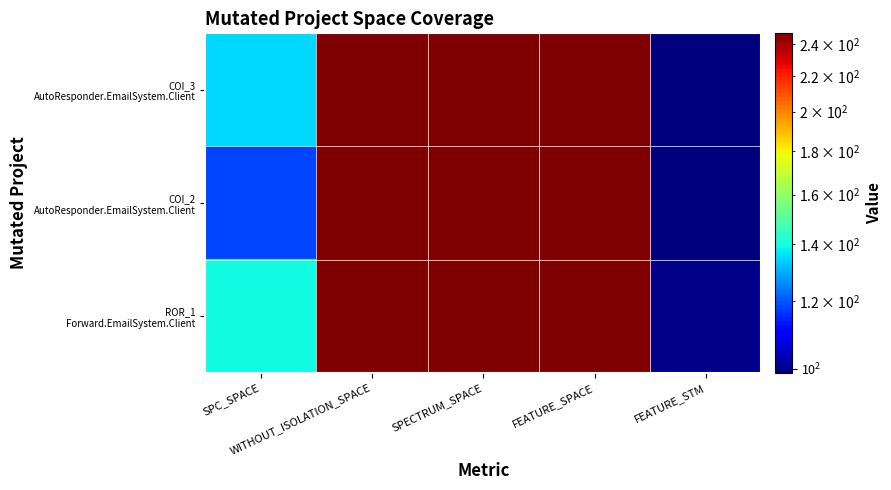

At which category is the sum across all series the highest?

WITHOUT_ISOLATION_SPACE